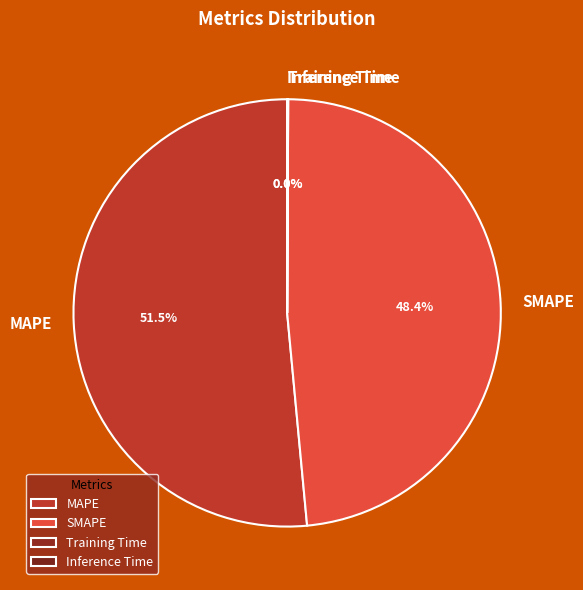

Which slice is the largest?

MAPE